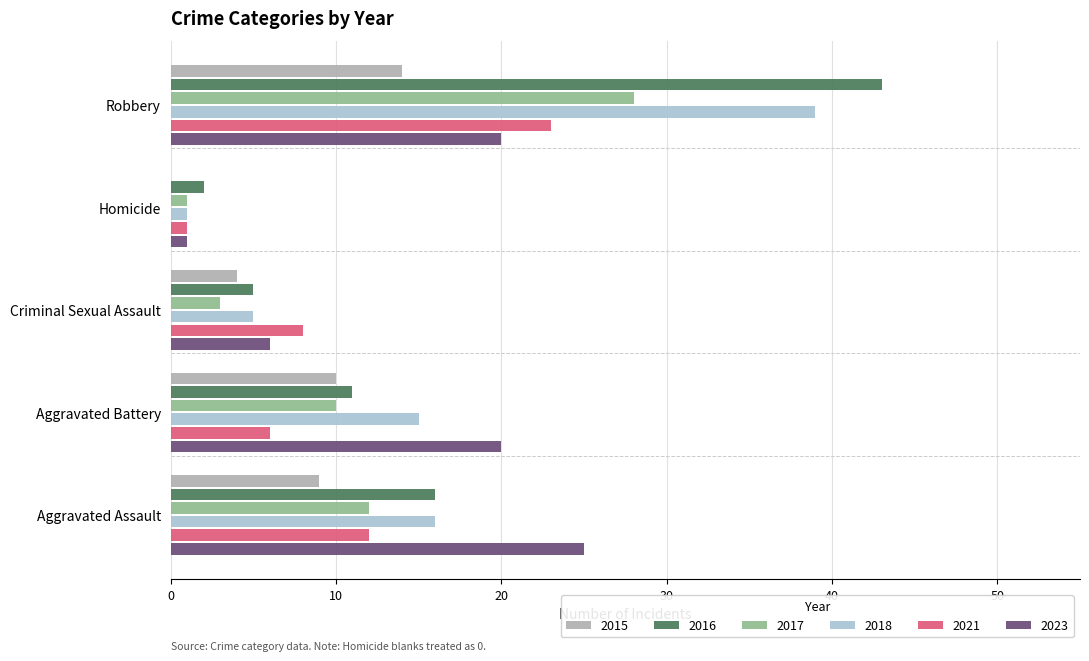

Is it true that 2021 equals 4 at Aggravated Battery?

False